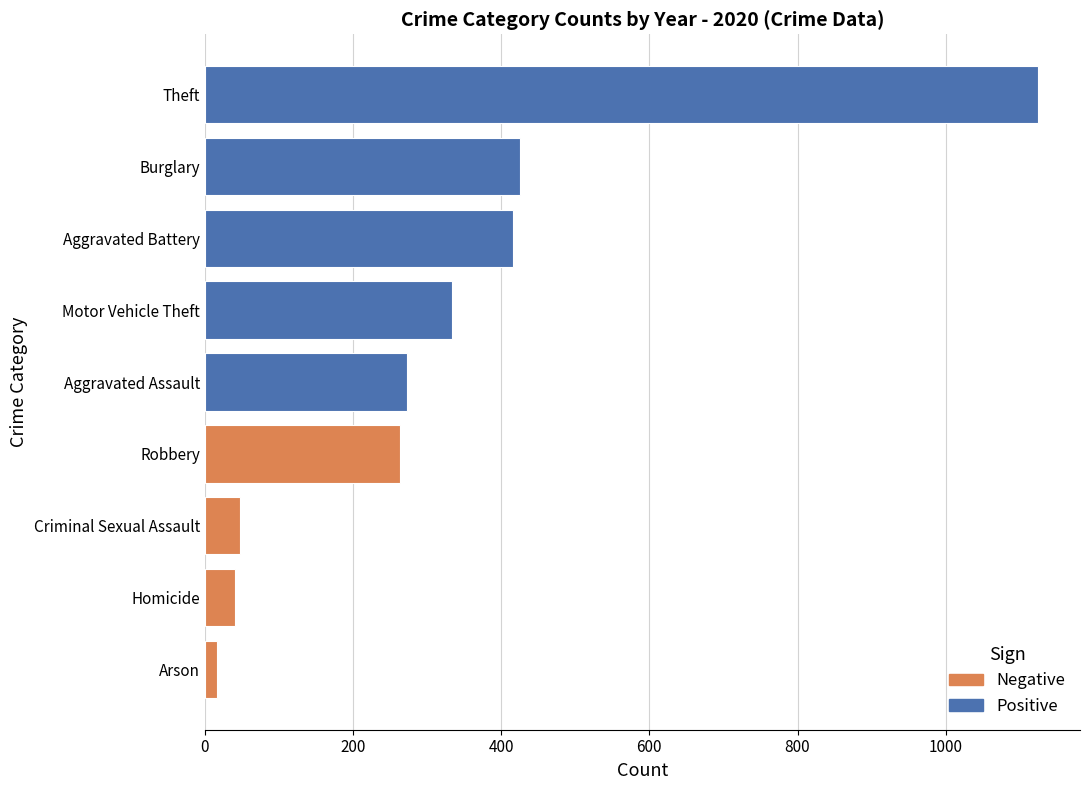

What is the greatest value displayed?

1125